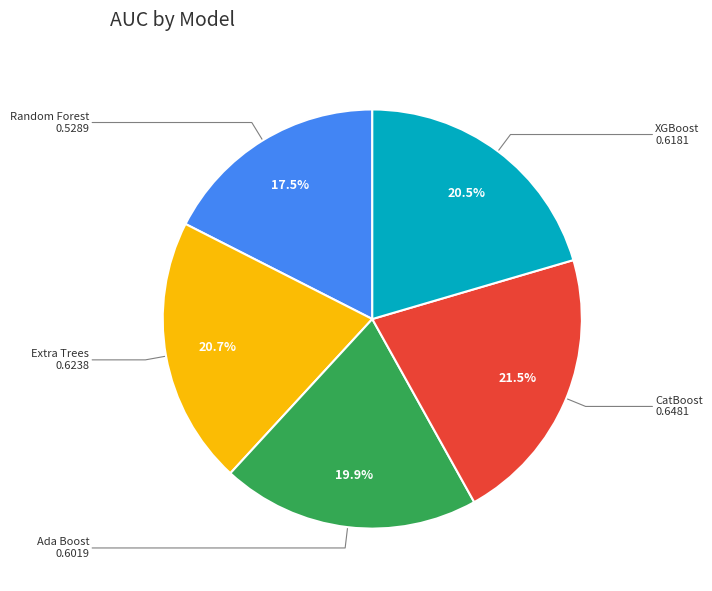

How many segments does this pie chart have?

5